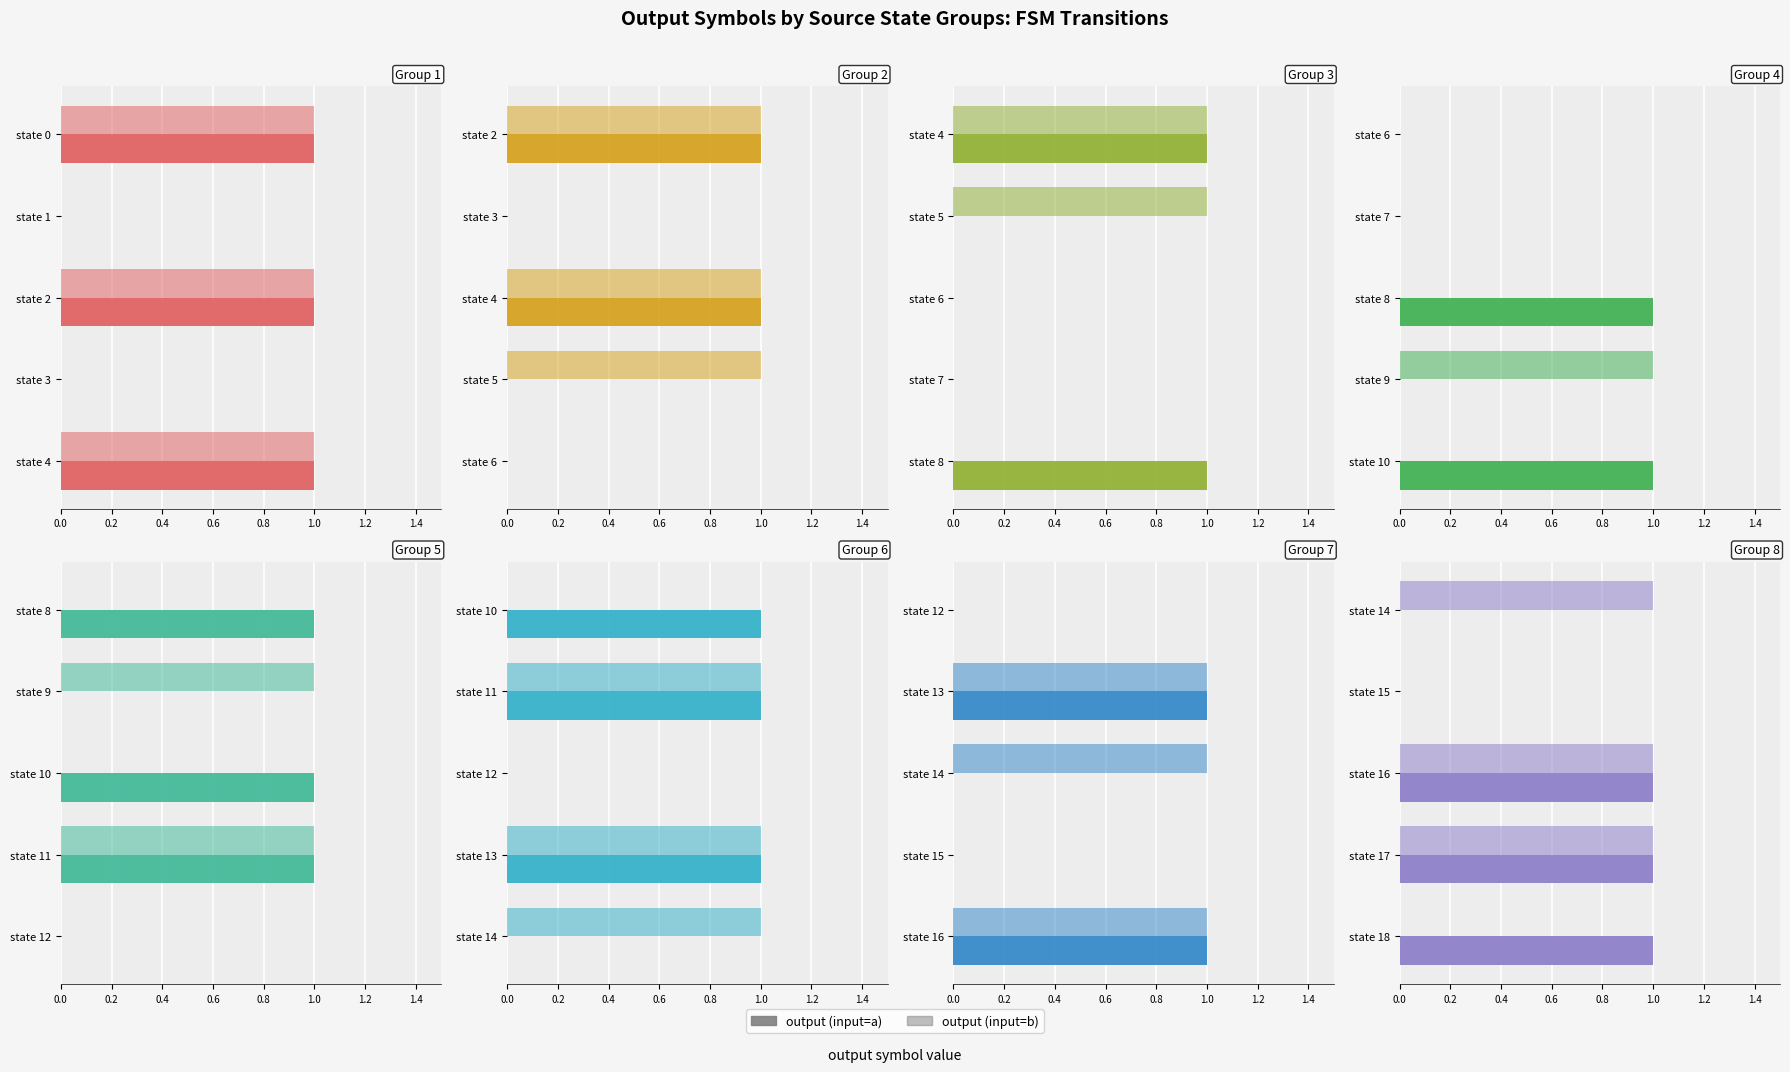

Which series has the largest range (max minus min)?

input a